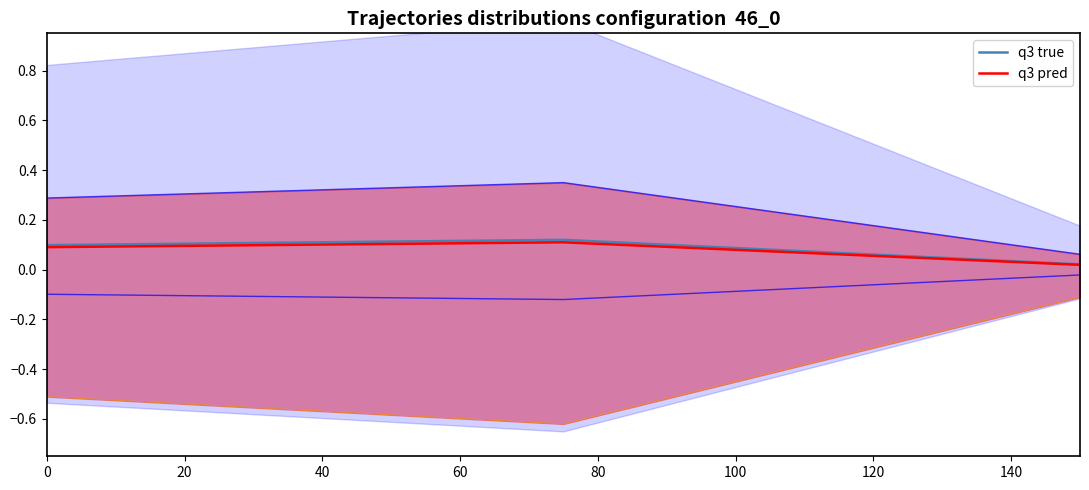

Which series has the largest total across all categories?

q3 true